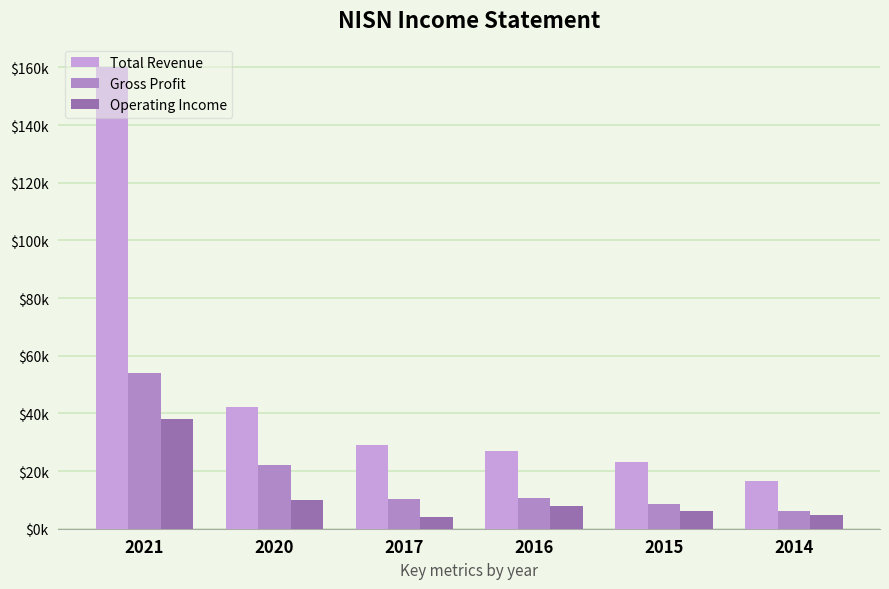

Which series has the largest total across all categories?

Total Revenue